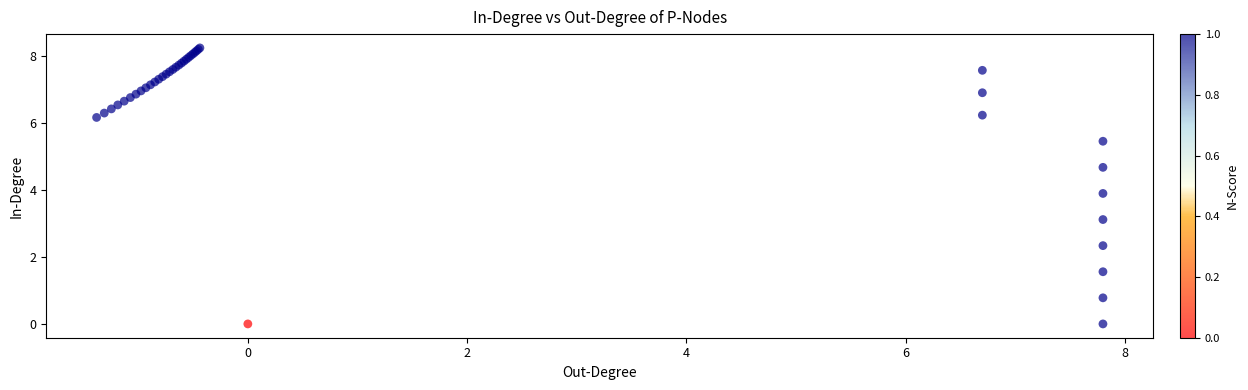

What Y value in the scatter plot is closest to 4?

3.9